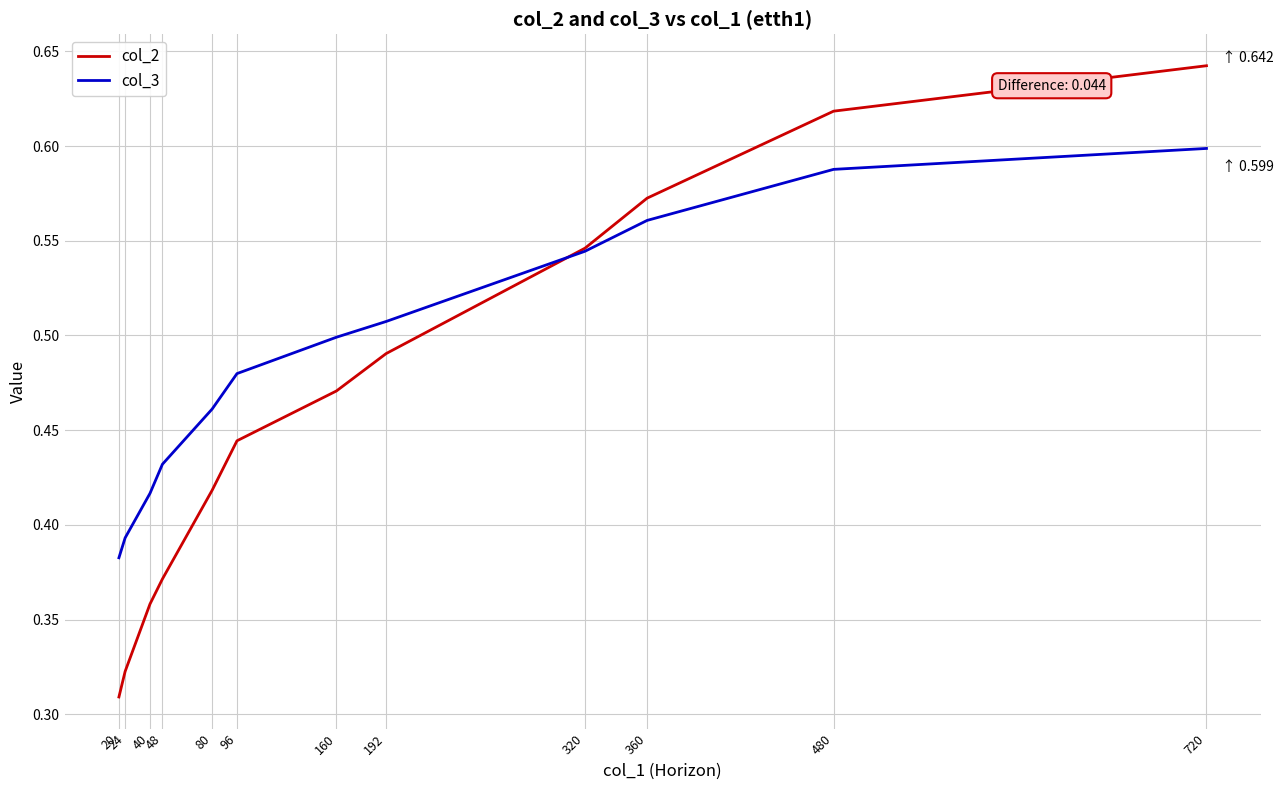

True or false: col_2 and col_3 intersect in this chart.

True